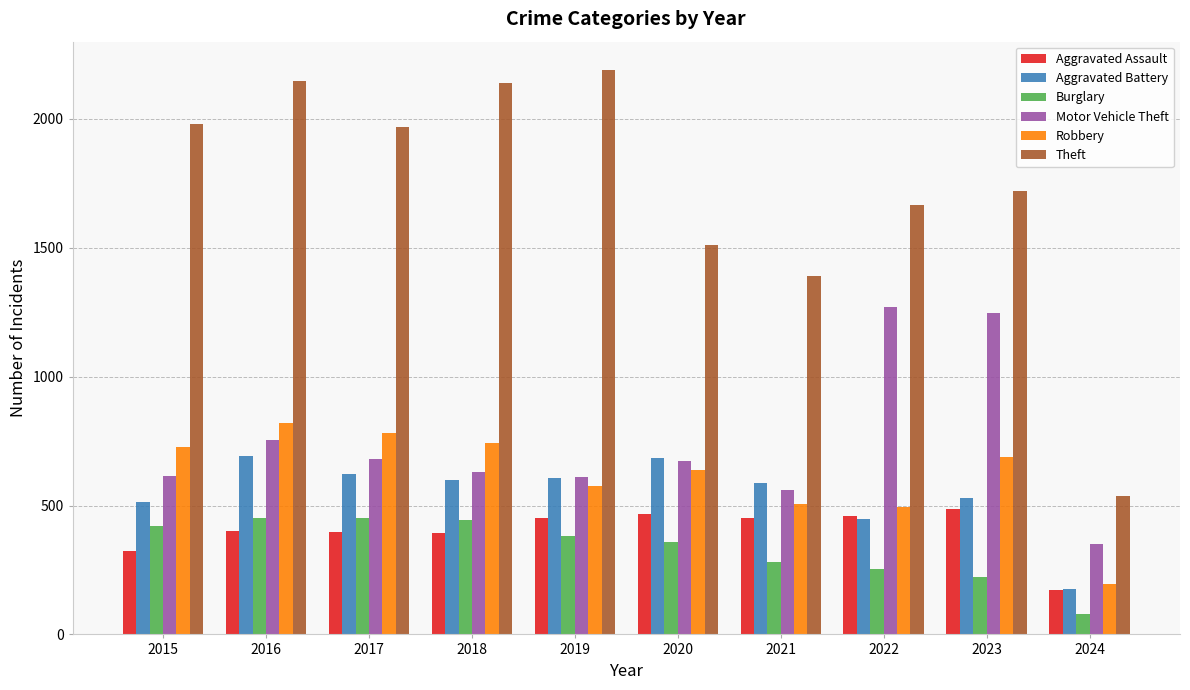

How many distinct data groups are displayed?

6